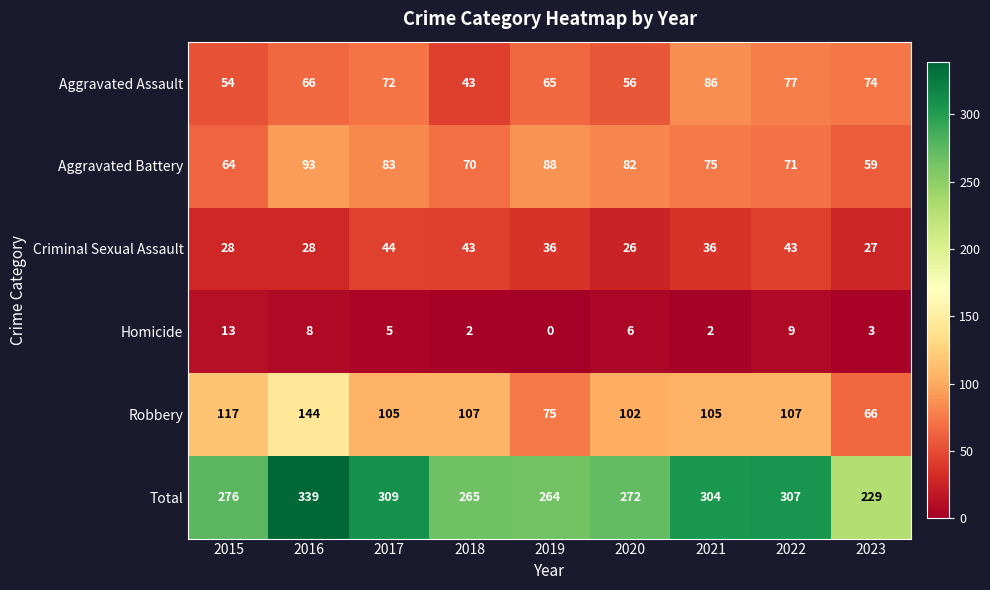

Rank the categories by Total value from lowest to highest.

2023, 2019, 2018, 2020, 2015, 2021, 2022, 2017, 2016